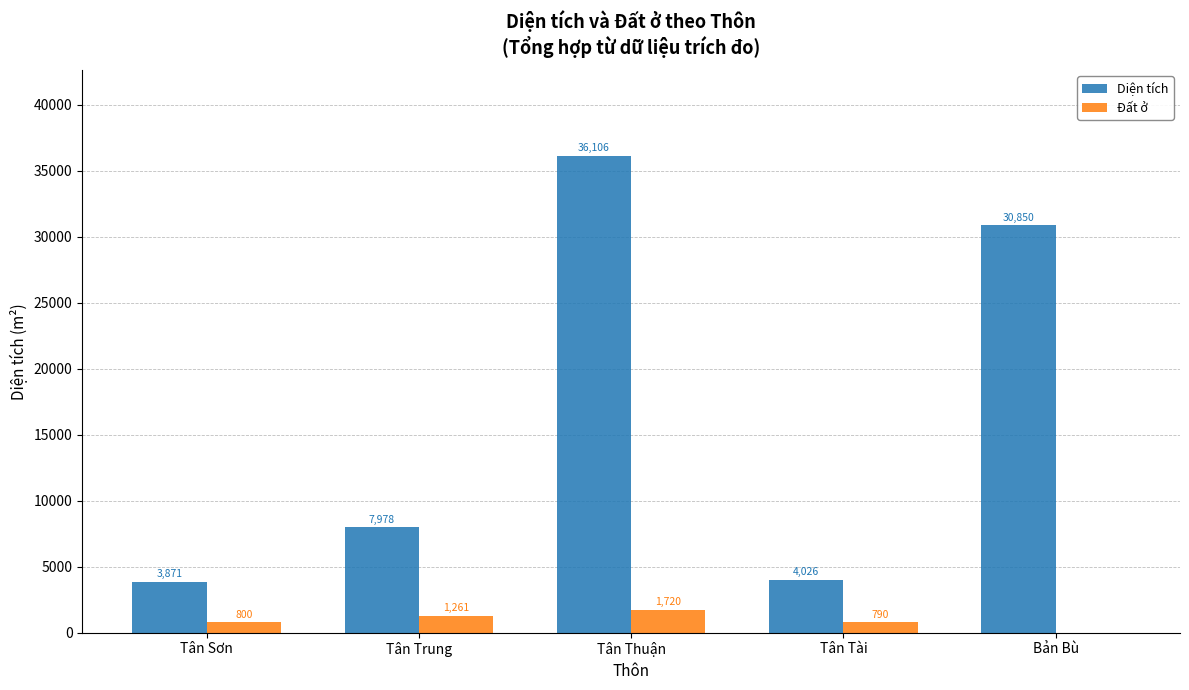

Which category has the highest value across all series?

Tân Thuận